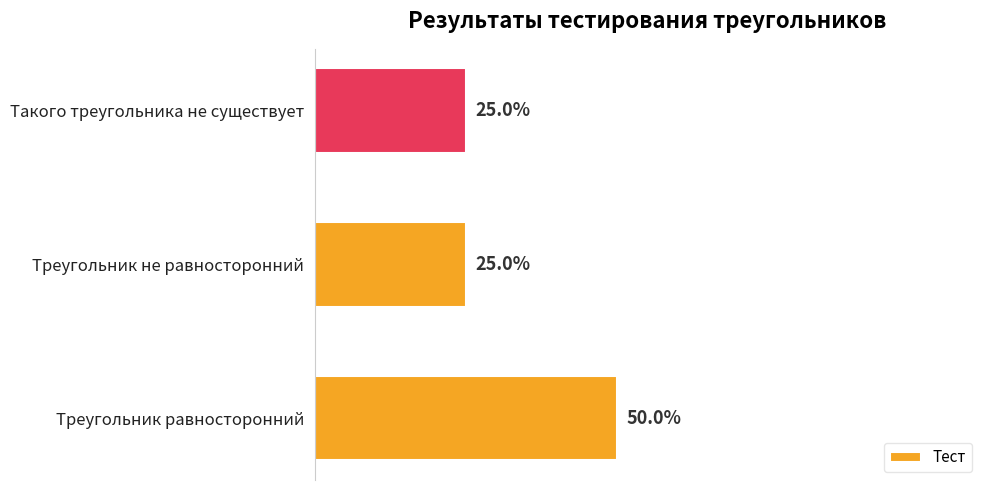

Between Треугольник равносторонний and Такого треугольника не существует, which is larger?

Треугольник равносторонний